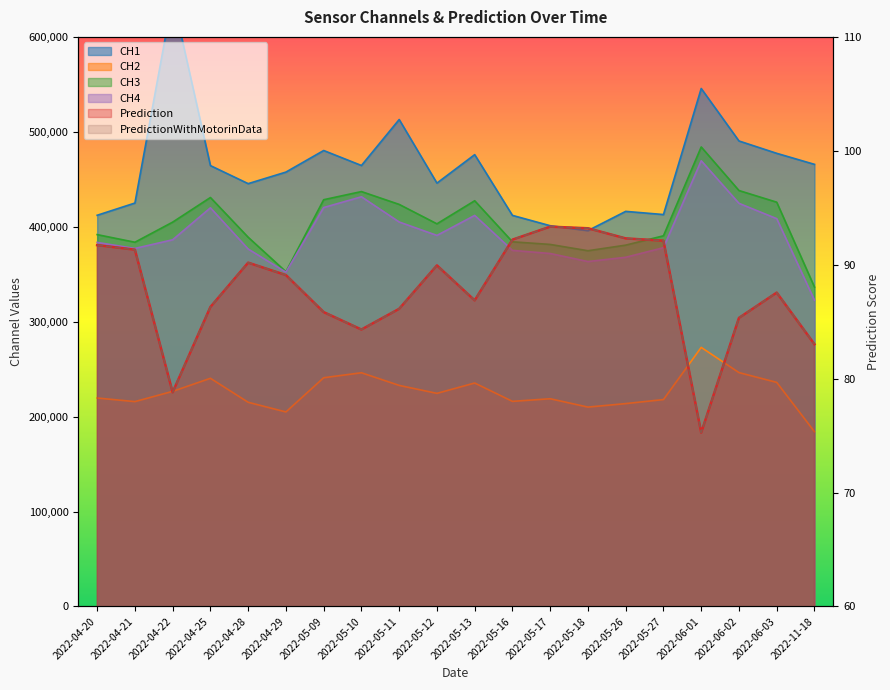

Rank the categories by CH3 value from highest to lowest.

2022-06-01, 2022-06-02, 2022-05-10, 2022-04-25, 2022-05-09, 2022-05-13, 2022-06-03, 2022-05-11, 2022-04-22, 2022-05-12, 2022-04-20, 2022-05-27, 2022-04-28, 2022-05-16, 2022-04-21, 2022-05-17, 2022-05-26, 2022-05-18, 2022-04-29, 2022-11-18